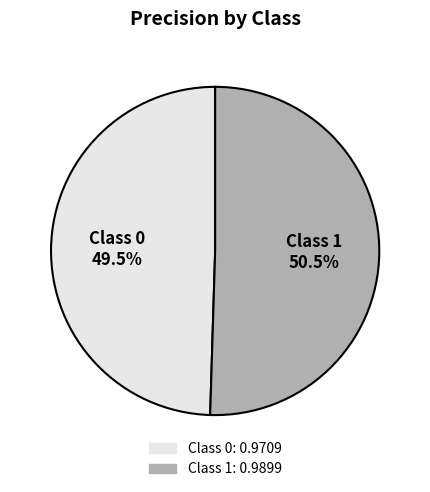

Does any single category account for the majority?

Yes